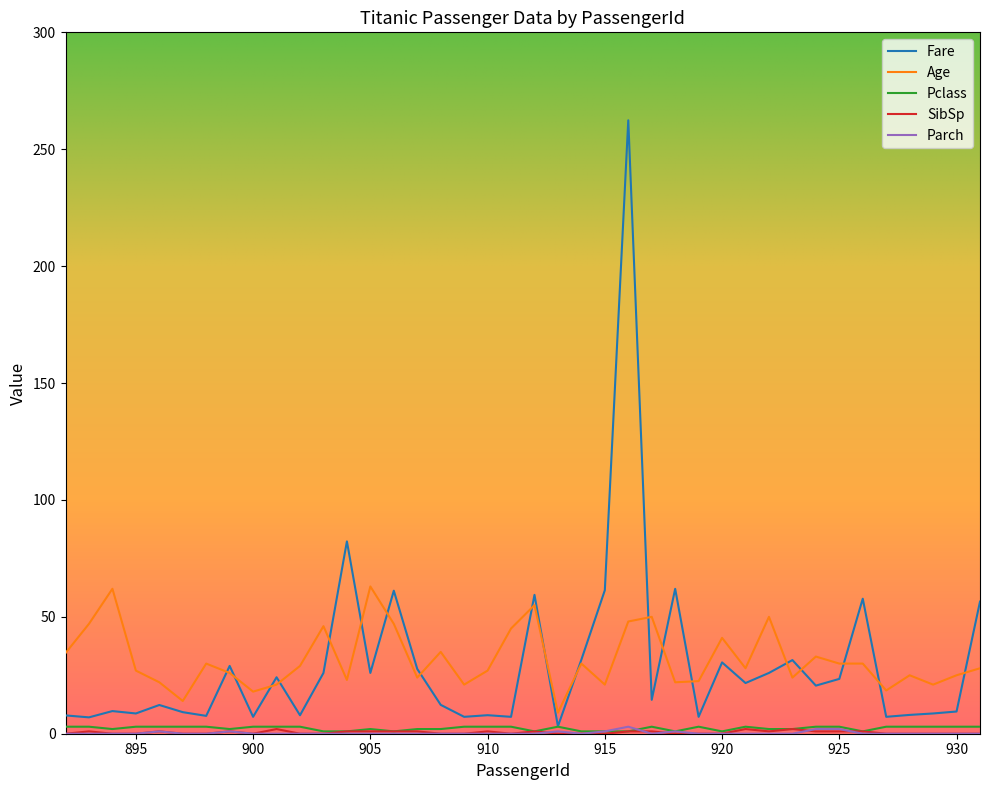

True or false: Age and Pclass cross at least once.

False